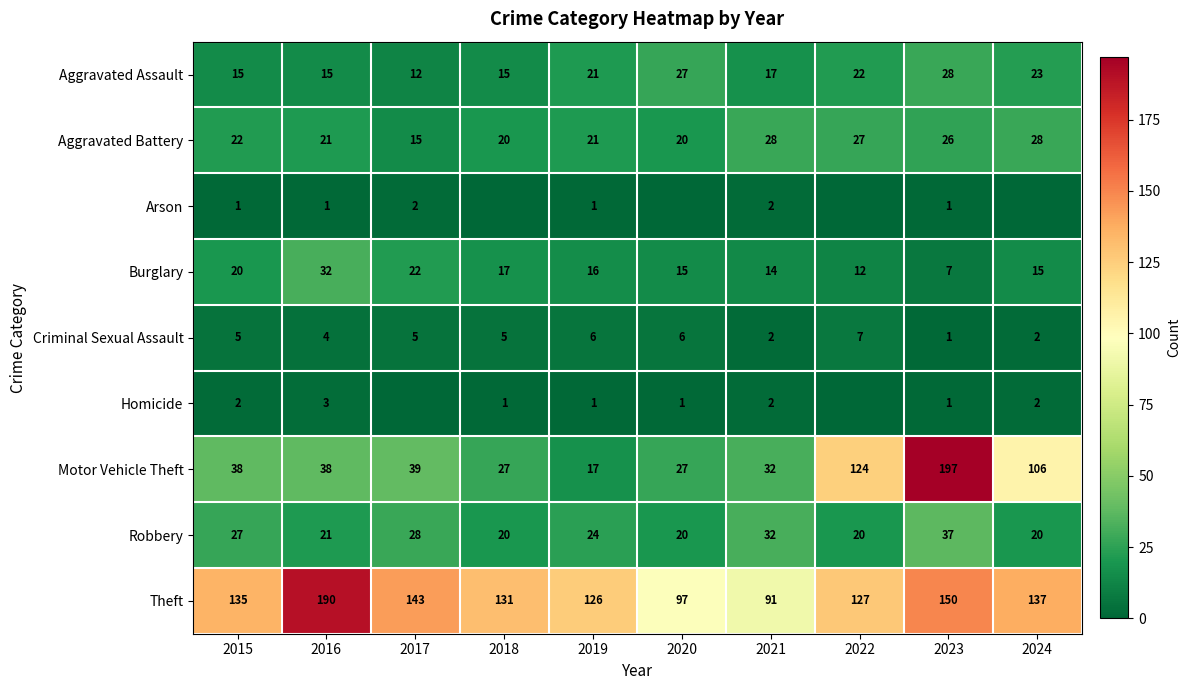

What is the difference between the second highest and minimum values in the Aggravated Assault series?

15